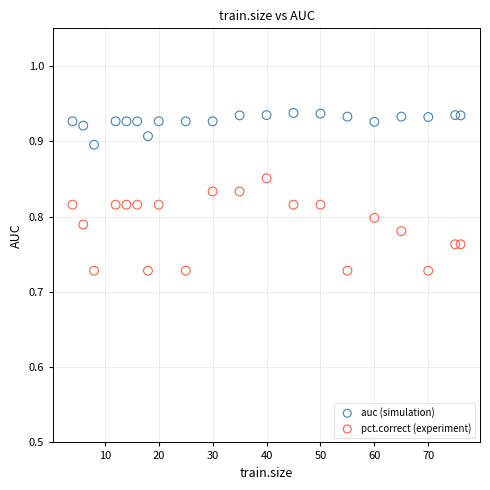

What is the X range (max minus min) for the scatter plot?

72.0